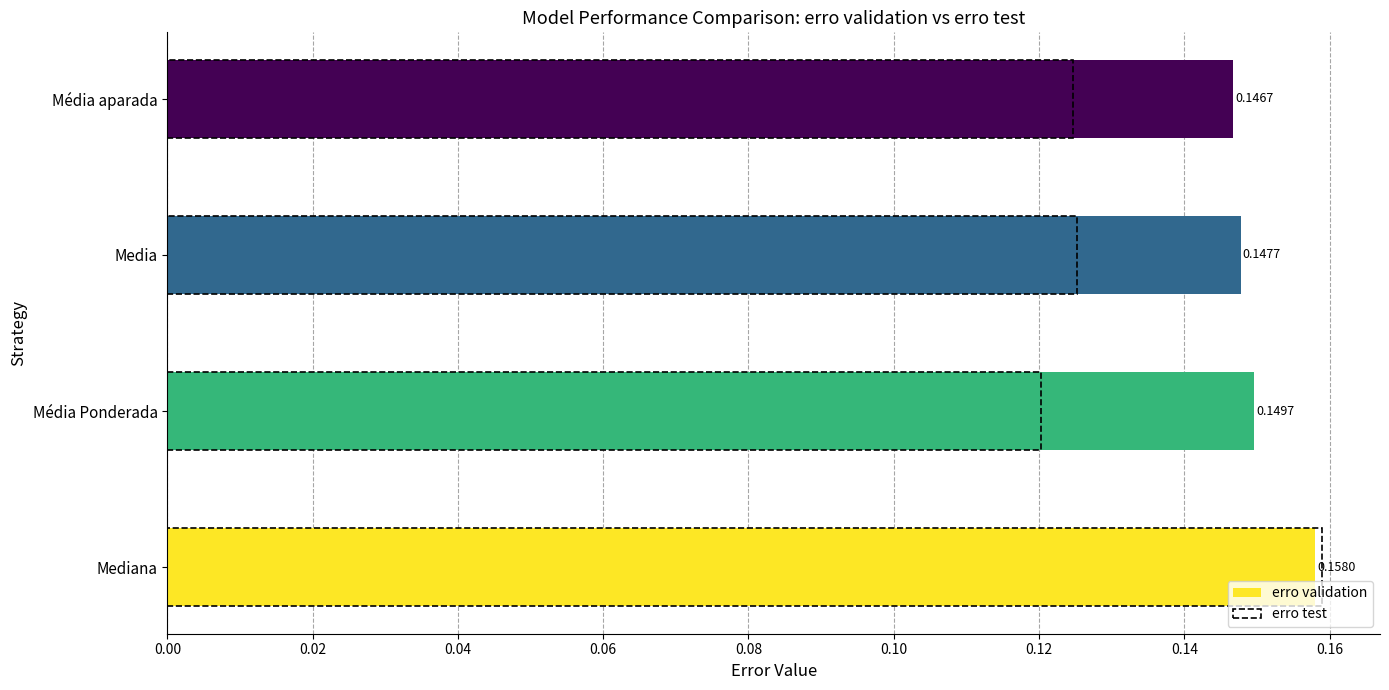

List the series in order of their peak value, highest first.

erro test, erro validation